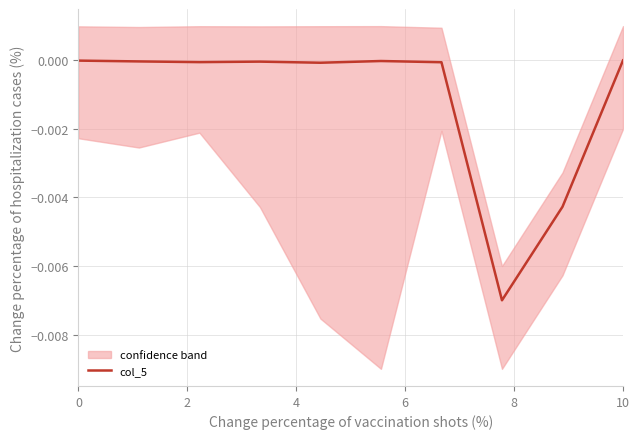

How many values are below zero?

9